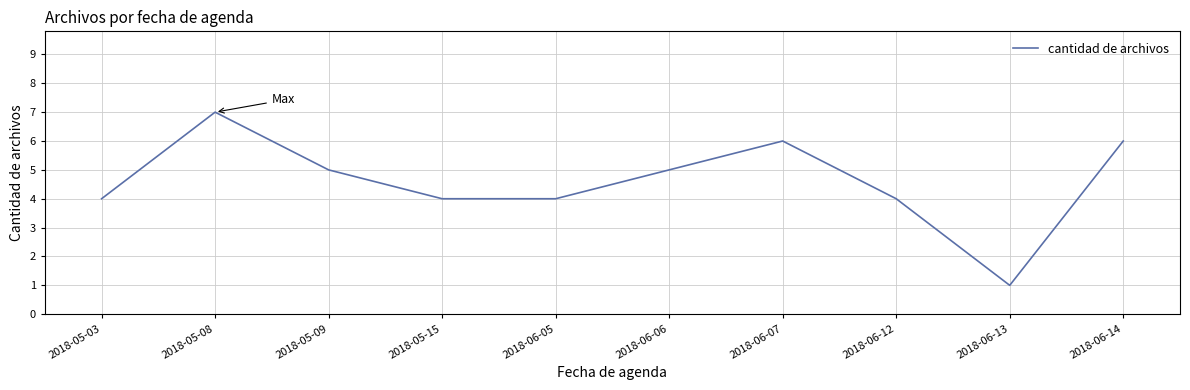

Which has a higher value, 2018-05-09 or 2018-06-05?

2018-05-09